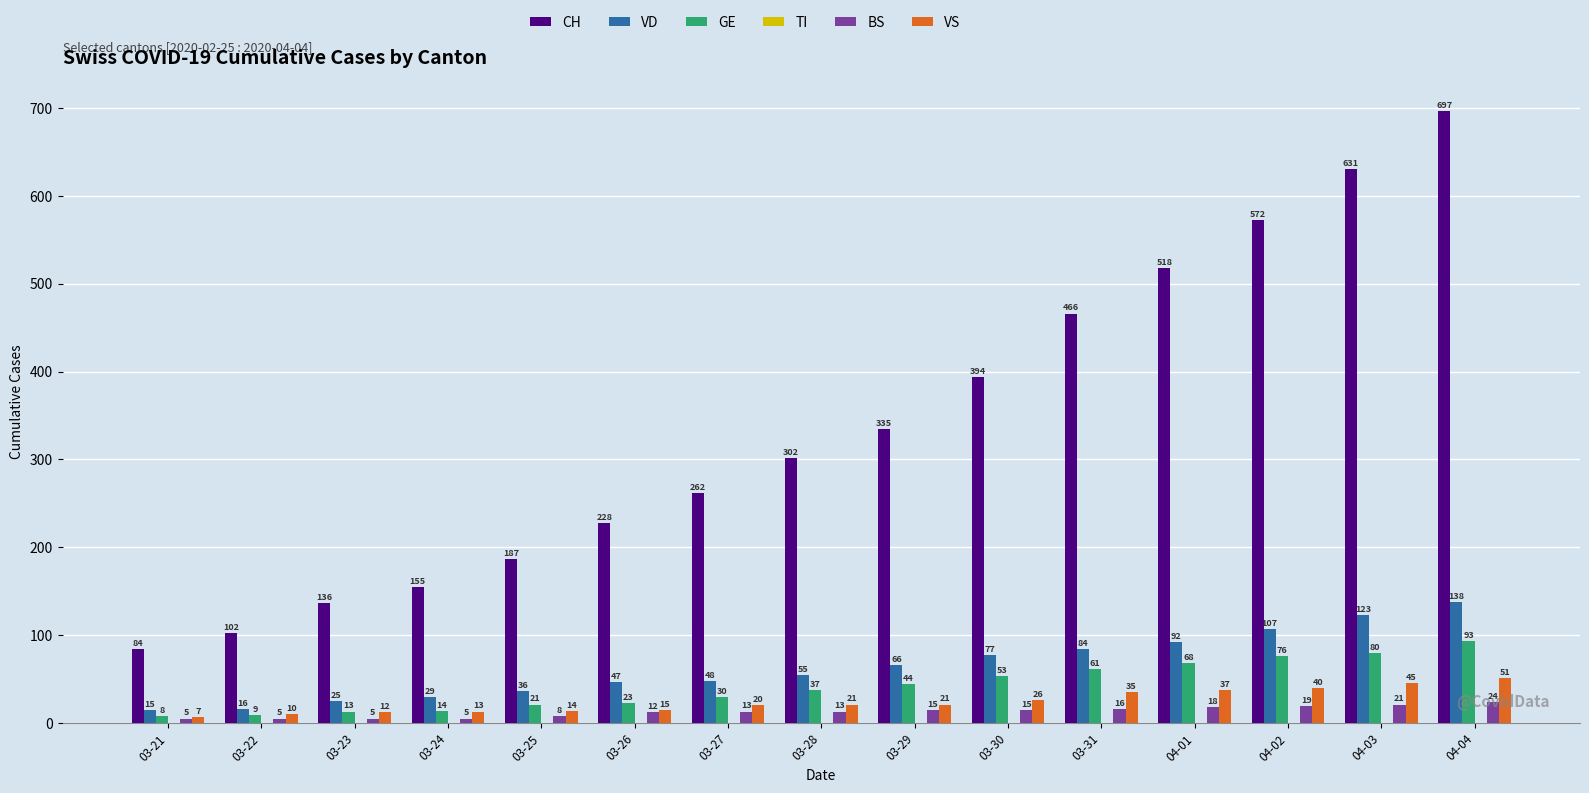

What position from the right is 03-23?

13